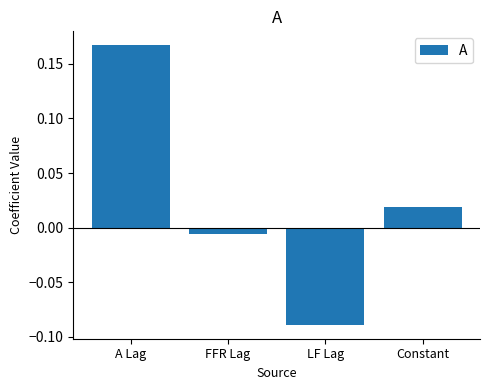

What is the difference between the maximum and minimum values?

0.3